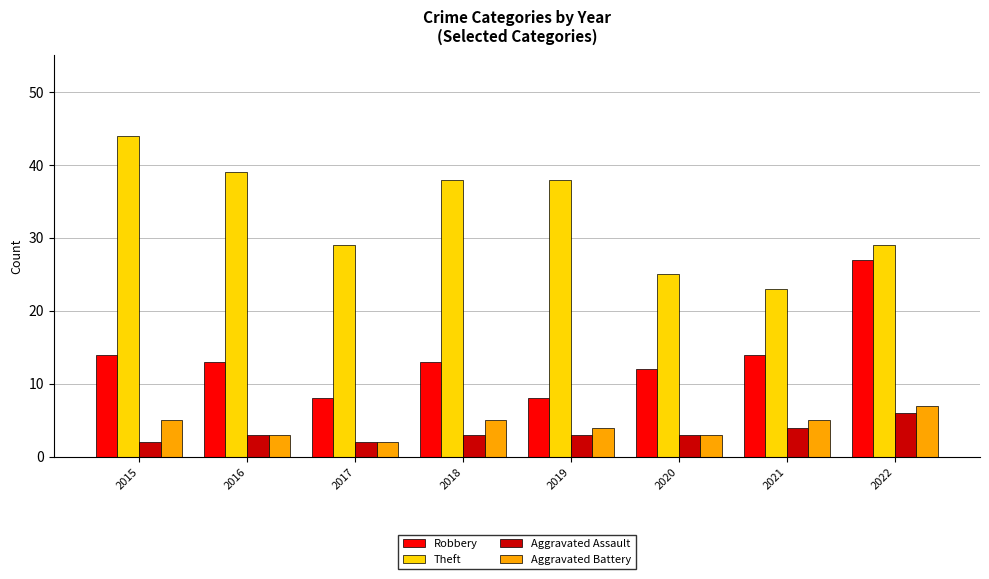

The value of Robbery at 2017 is 14. True or false?

False